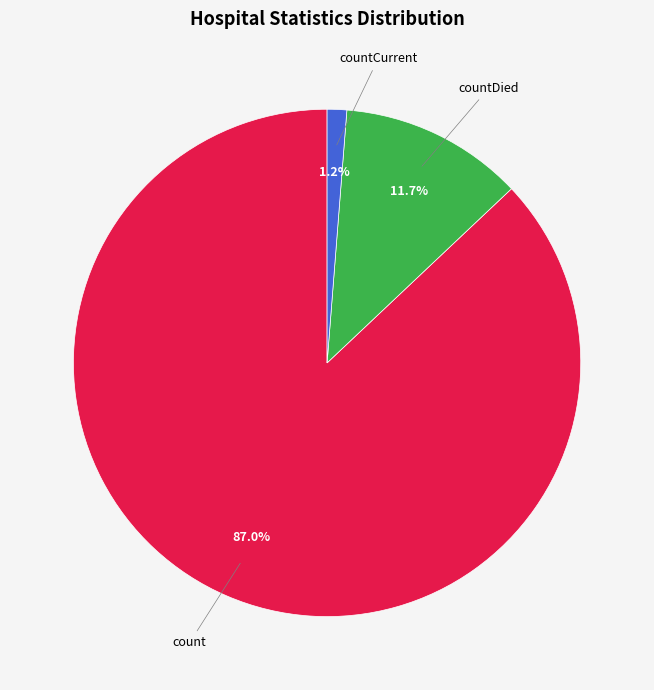

Which slice is the smallest?

countCurrent